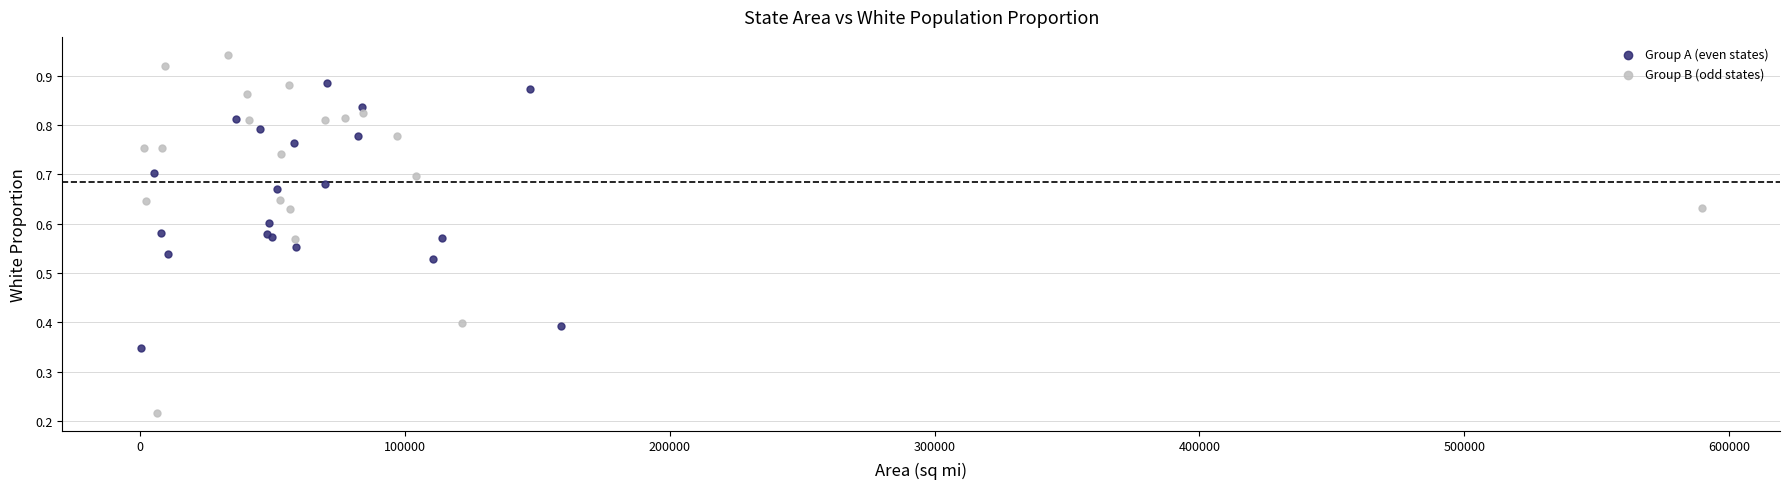

Which series has the largest Y range (max minus min)?

Group B (odd states)